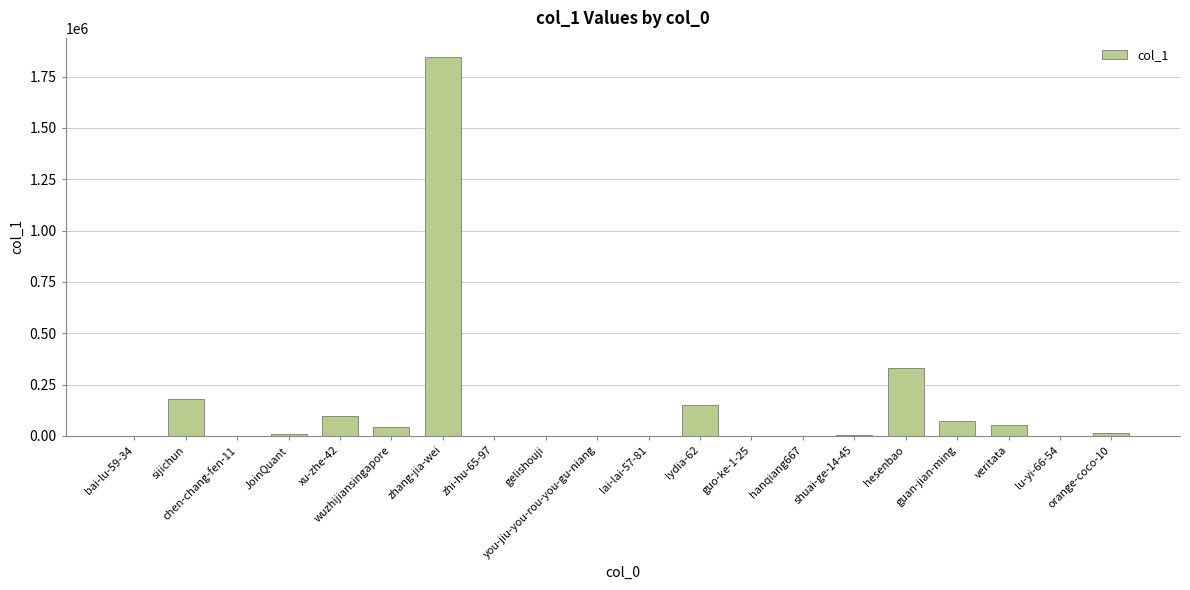

What is the maximum value shown in the chart?

1846458